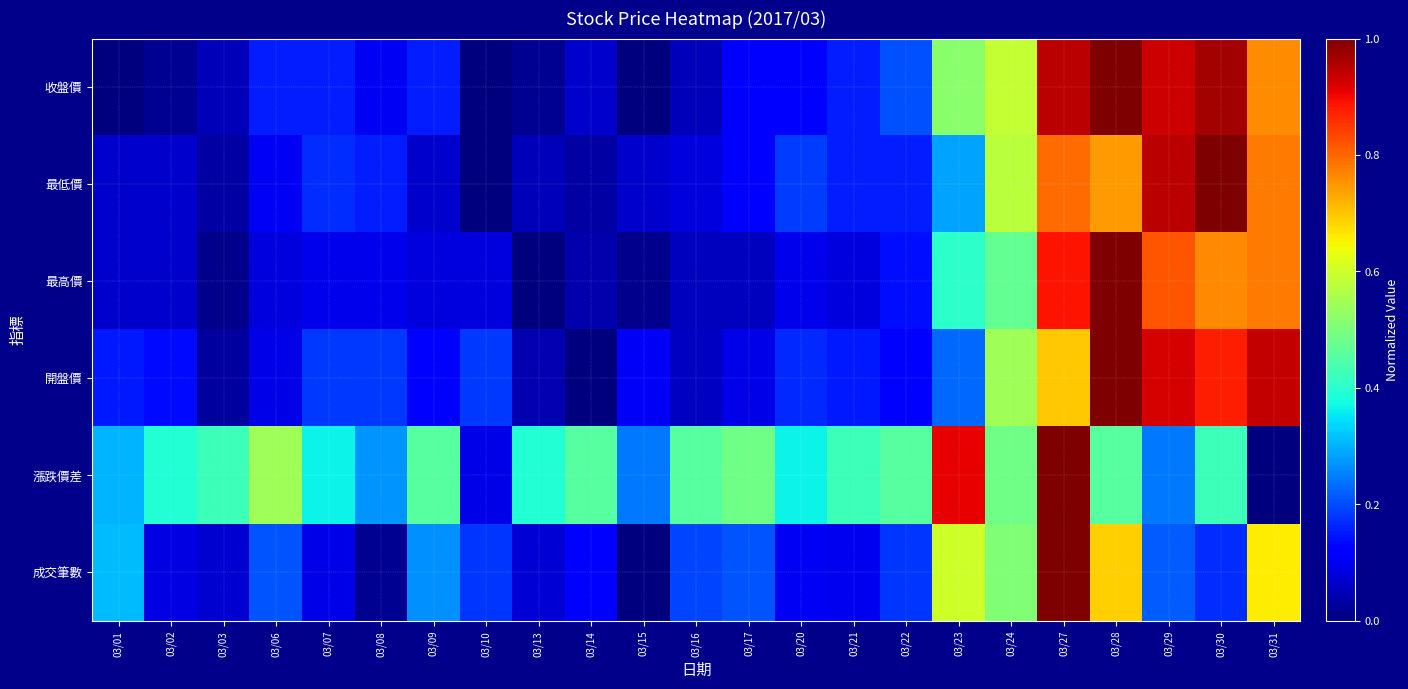

Count the number of data series in this chart.

6